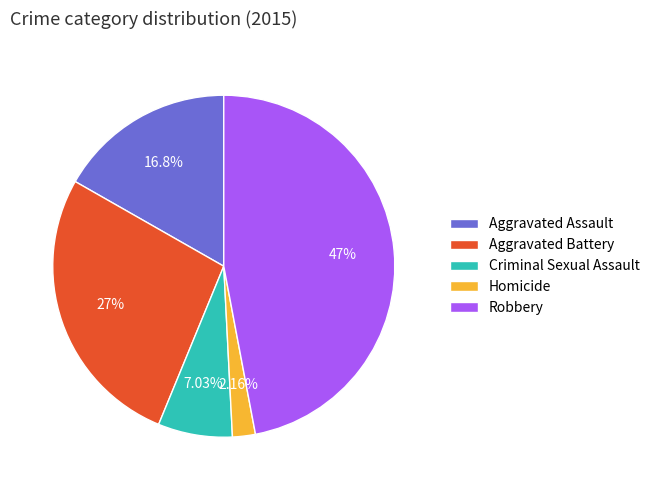

To the nearest percent, what percentage of the pie is Aggravated Assault?

17%